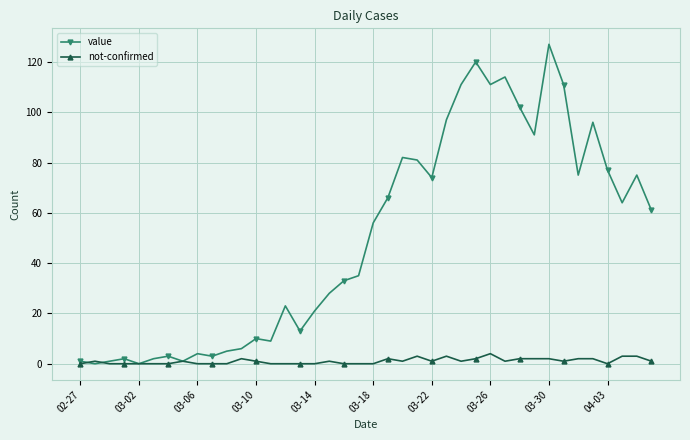

What is the maximum value shown in the chart?

127